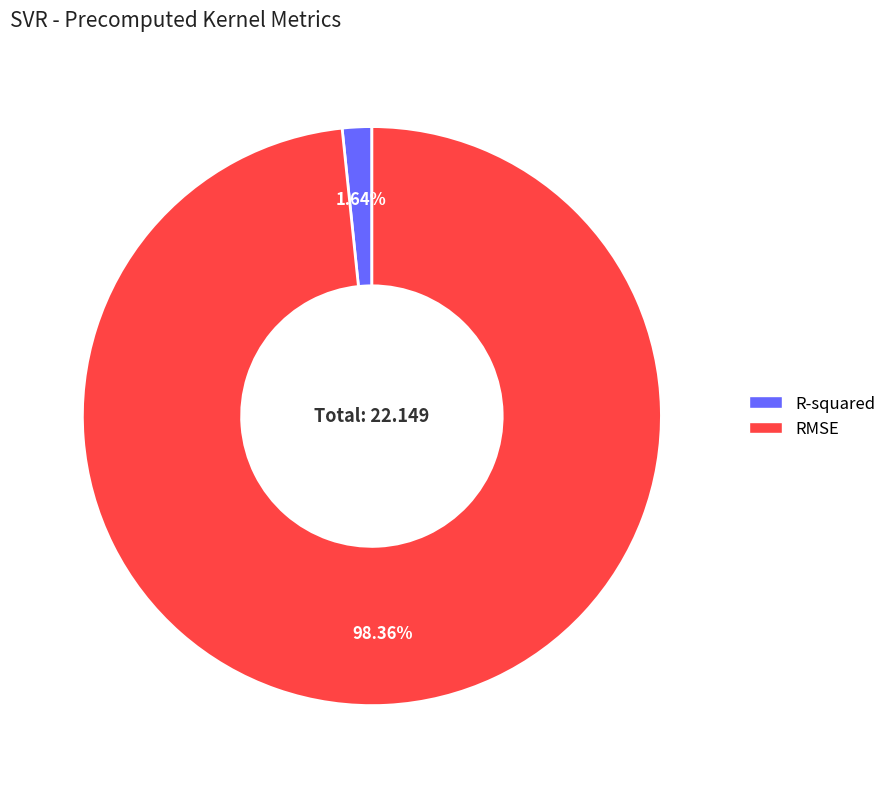

To the nearest percent, what portion does R-squared represent?

2%